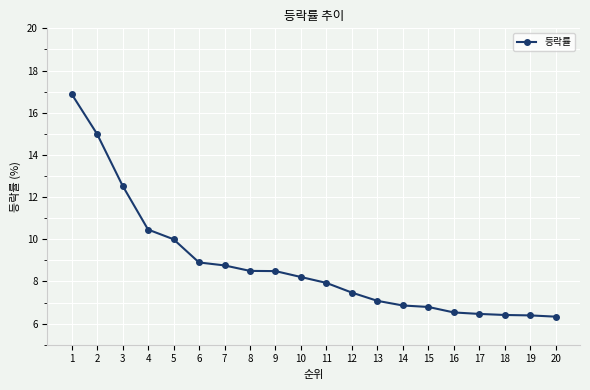

What is the average value?

8.8